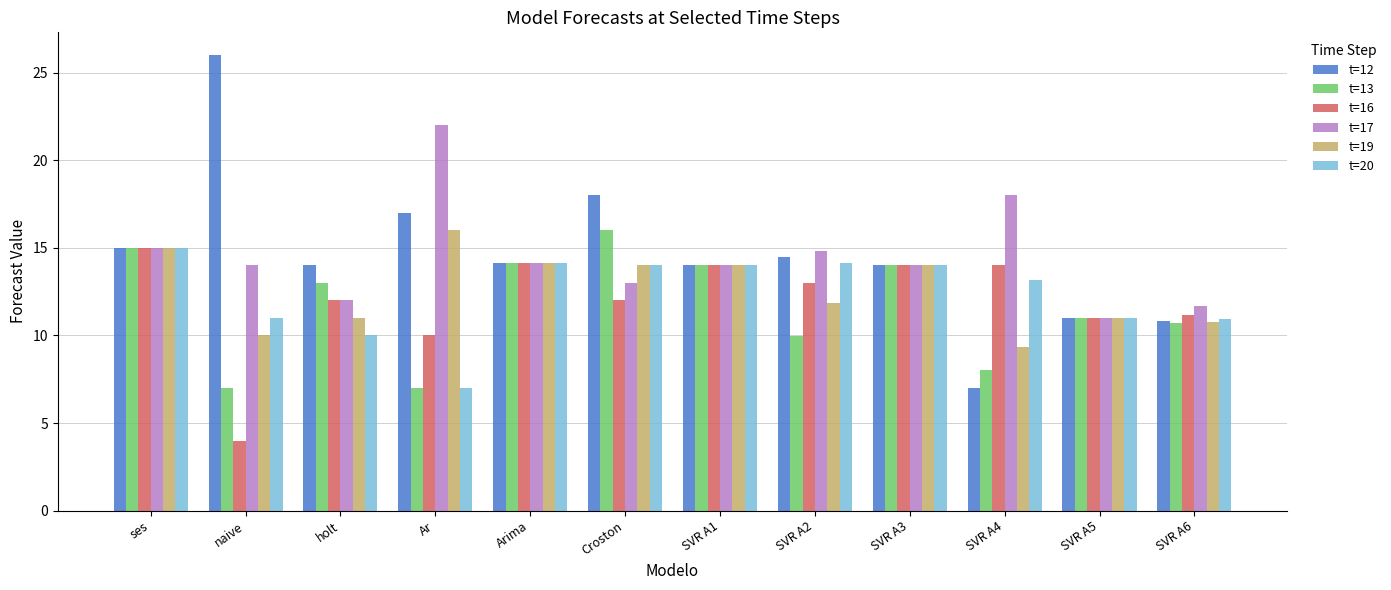

Reading left to right, transcribe all the data shown in this chart.

t=12: ses=15.0	naive=26.0	holt=14.0	Ar=17.0	Arima=14.1	Croston=18.0	SVR A1=14.0	SVR A2=14.5	SVR A3=14.0	SVR A4=7.0	SVR A5=11.0	SVR A6=10.8
t=13: ses=15.0	naive=7.0	holt=13.0	Ar=7.0	Arima=14.1	Croston=16.0	SVR A1=14.0	SVR A2=10.0	SVR A3=14.0	SVR A4=8.0	SVR A5=11.0	SVR A6=10.7
t=16: ses=15.0	naive=4.0	holt=12.0	Ar=10.0	Arima=14.1	Croston=12.0	SVR A1=14.0	SVR A2=13.0	SVR A3=14.0	SVR A4=14.0	SVR A5=11.0	SVR A6=11.2
t=17: ses=15.0	naive=14.0	holt=12.0	Ar=22.0	Arima=14.1	Croston=13.0	SVR A1=14.0	SVR A2=14.8	SVR A3=14.0	SVR A4=18.0	SVR A5=11.0	SVR A6=11.7
t=19: ses=15.0	naive=10.0	holt=11.0	Ar=16.0	Arima=14.1	Croston=14.0	SVR A1=14.0	SVR A2=11.9	SVR A3=14.0	SVR A4=9.4	SVR A5=11.0	SVR A6=10.7
t=20: ses=15.0	naive=11.0	holt=10.0	Ar=7.0	Arima=14.1	Croston=14.0	SVR A1=14.0	SVR A2=14.1	SVR A3=14.0	SVR A4=13.2	SVR A5=11.0	SVR A6=11.0